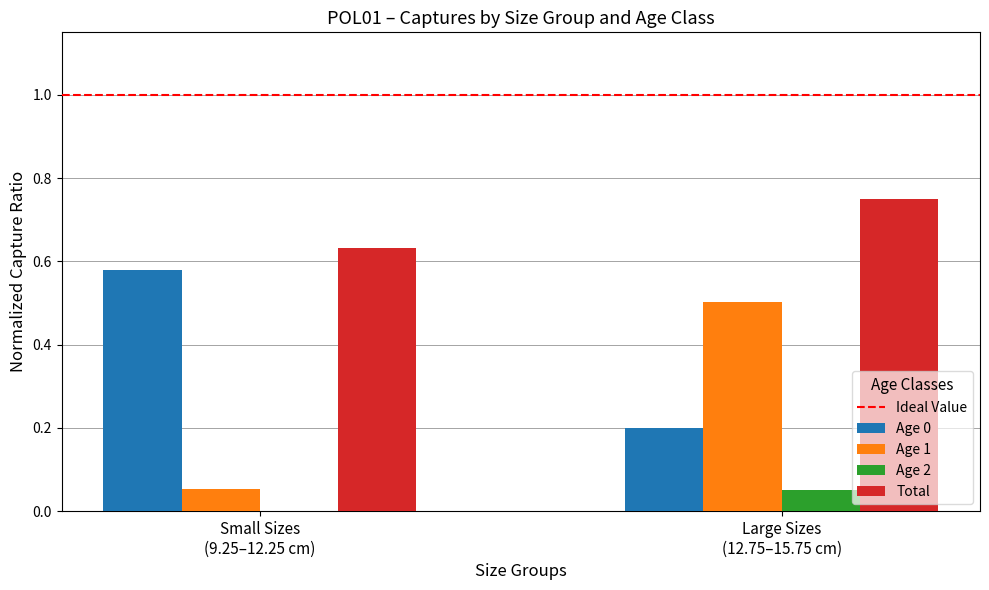

Which series has the largest total across all categories?

Total